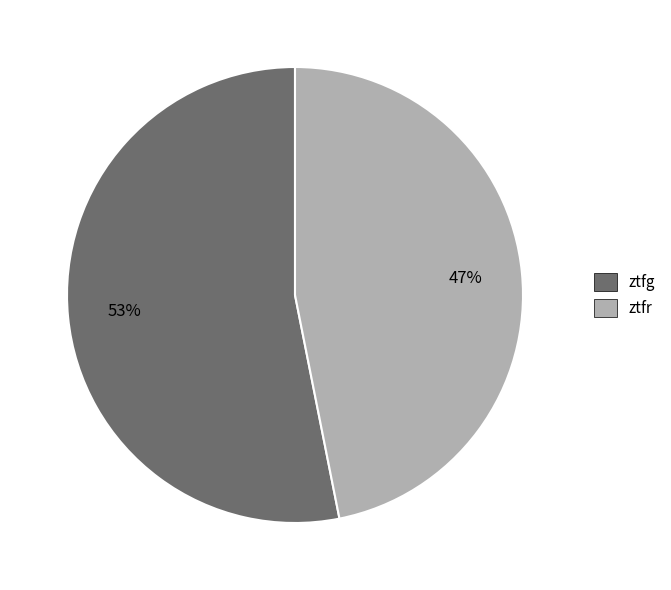

How many segments does this pie chart have?

2